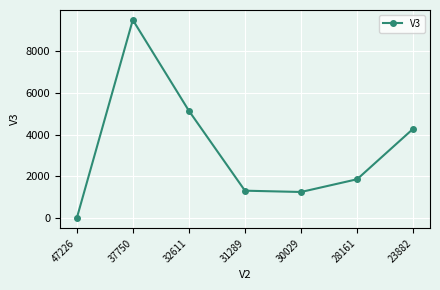

What is the difference between the values at 47226 and 32611?

5139